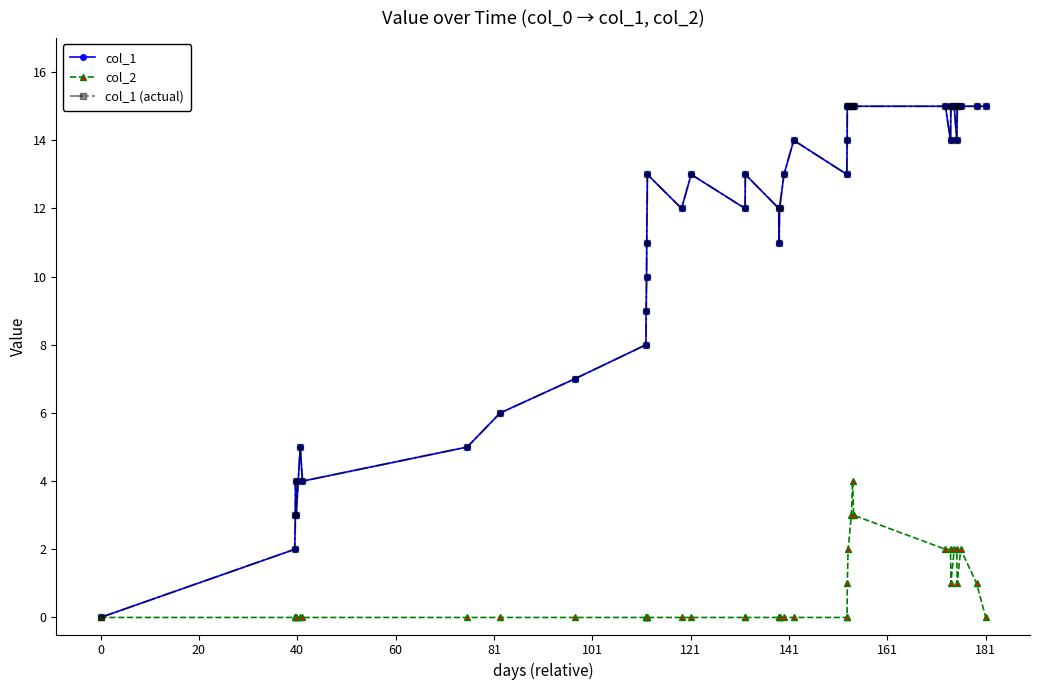

Reading left to right, extract all data points from this chart.

col_1: 0	2	3	4	3	5	4	5	6	7	8	9	10	11	13	12	13	12	13	12	11	12	13	14	13	14	15	15	15	15	15	15	14	15	15	14	15	15	15	15
col_2: 0	0	0	0	0	0	0	0	0	0	0	0	0	0	0	0	0	0	0	0	0	0	0	0	0	0	1	2	3	4	3	2	2	1	2	2	1	2	1	0
col_1 (actual): 0	2	3	4	3	5	4	5	6	7	8	9	10	11	13	12	13	12	13	12	11	12	13	14	13	14	15	15	15	15	15	15	14	15	15	14	15	15	15	15